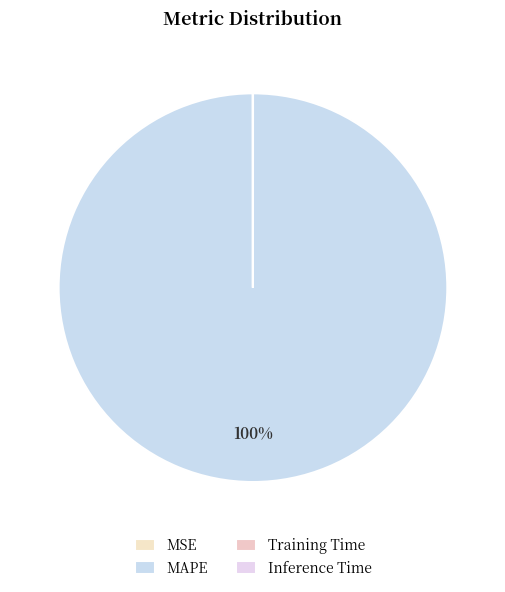

Is it true that Inference Time is 0% of the pie?

True